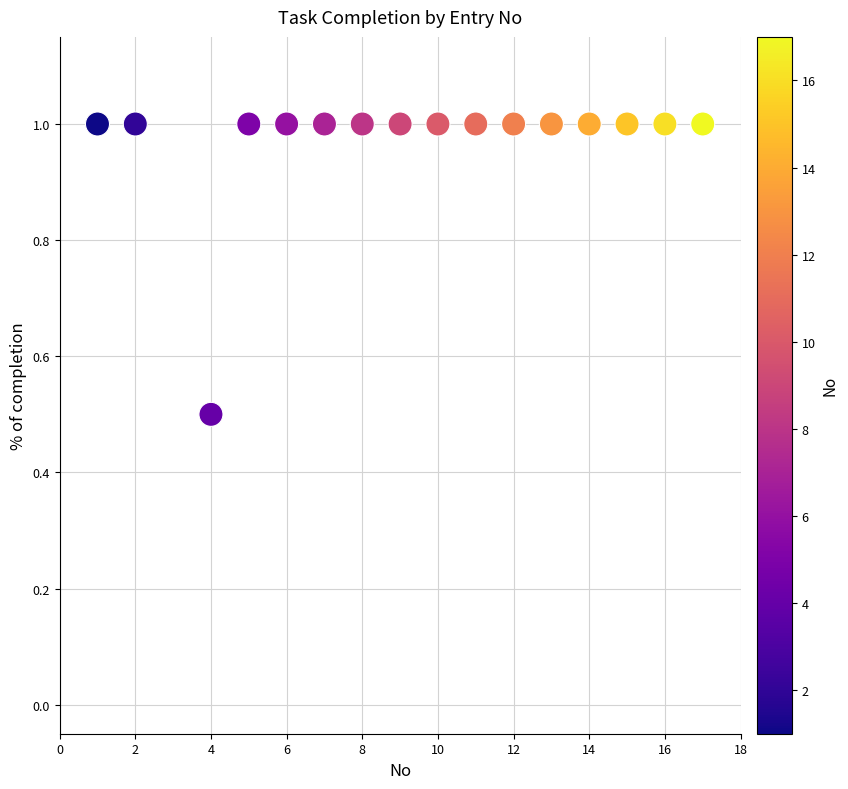

What Y value in the scatter plot is closest to 0?

0.5